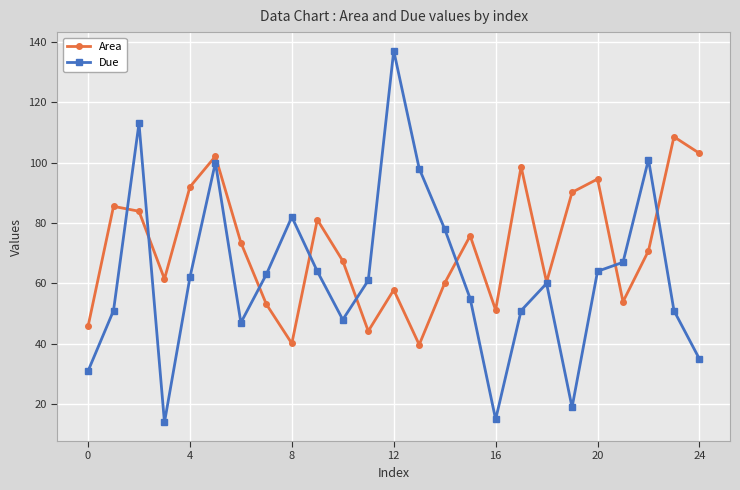

What are all the series names shown in the legend?

Area, Due